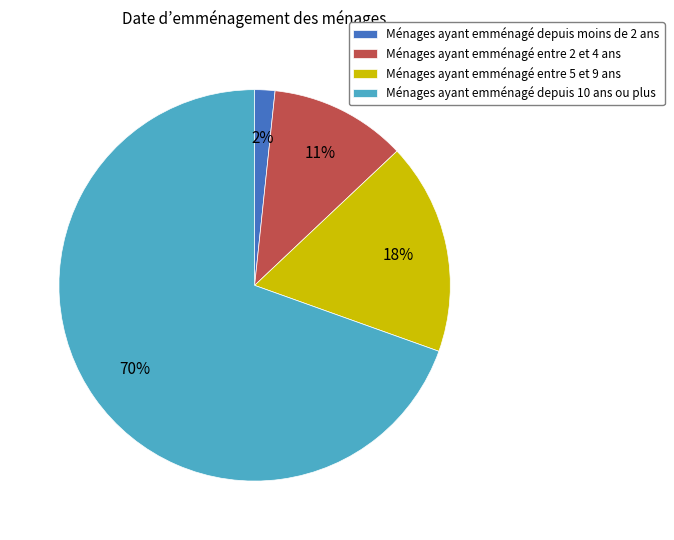

Rank the categories by value from lowest to highest.

Ménages ayant emménagé depuis moins de 2 ans, Ménages ayant emménagé entre 2 et 4 ans, Ménages ayant emménagé entre 5 et 9 ans, Ménages ayant emménagé depuis 10 ans ou plus